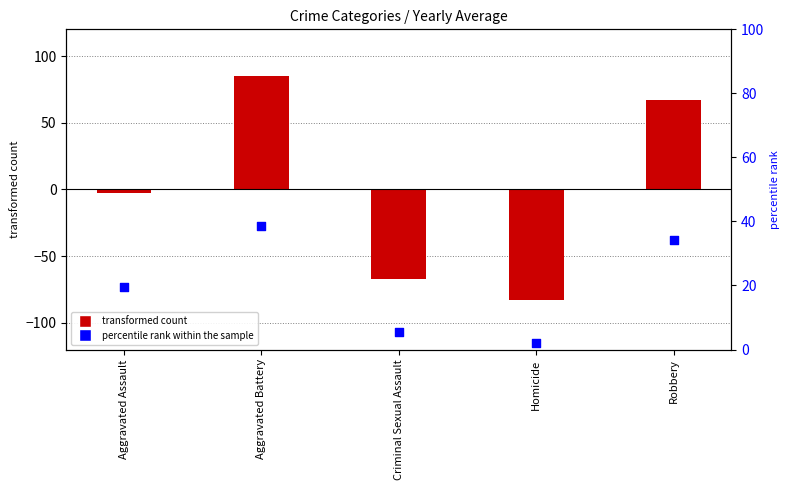

At how many categories does at least one series exceed 27?

2